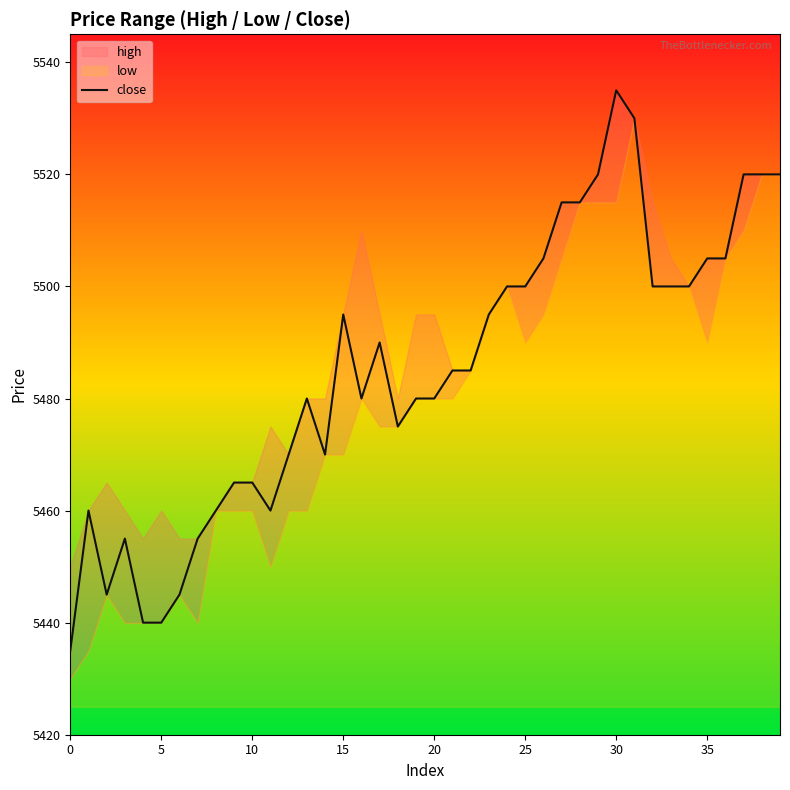

What is the difference between the values at 9 and 38?

55